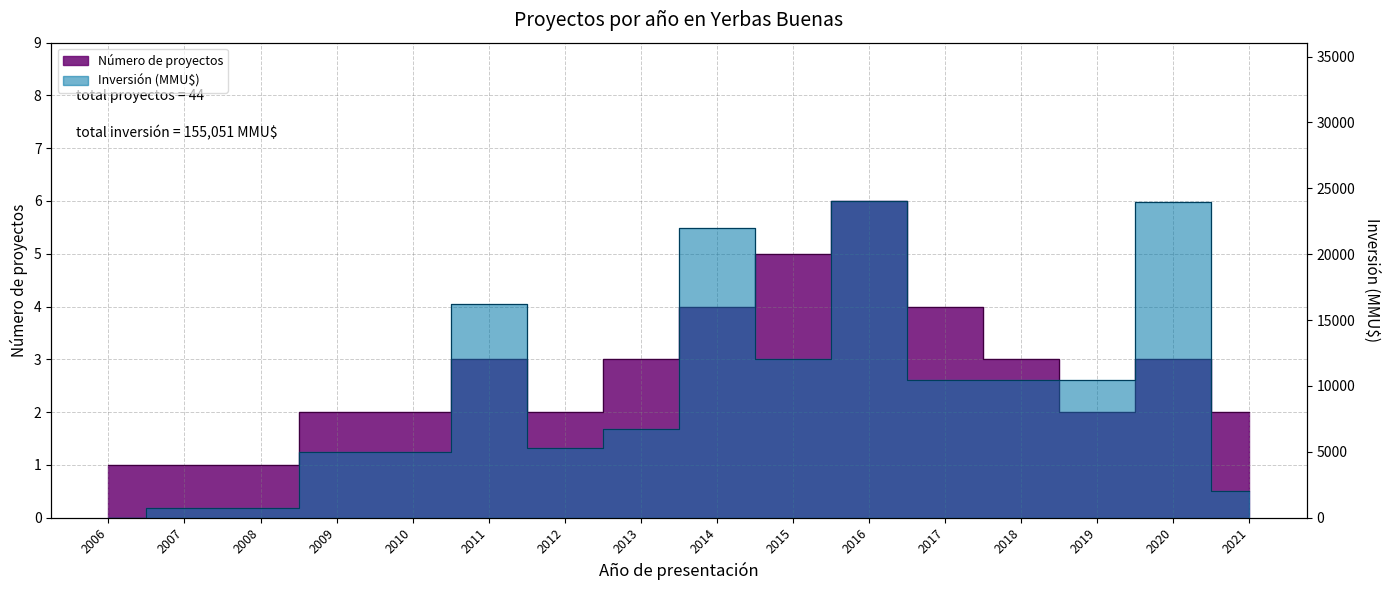

Is it true that Inversión (MMU$) equals 26008 at 2011?

False